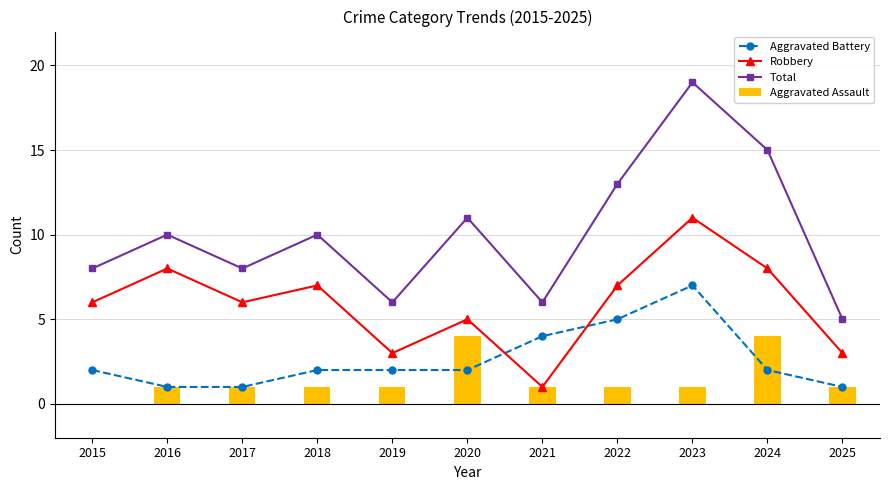

What is the value of the Aggravated Battery bar at the 3rd from the left?

1